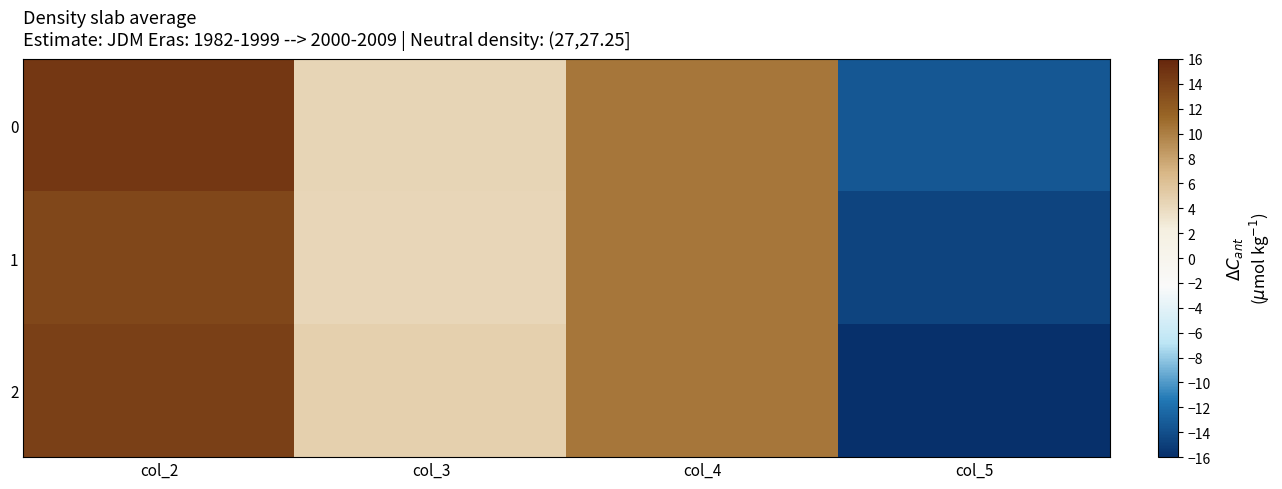

Reading left to right, list all the values displayed in this chart.

0: col_2=14.7	col_3=4.4	col_4=10.4	col_5=-13.4
1: col_2=13.6	col_3=4.4	col_4=10.4	col_5=-14.7
2: col_2=14.0	col_3=4.8	col_4=10.5	col_5=-16.0